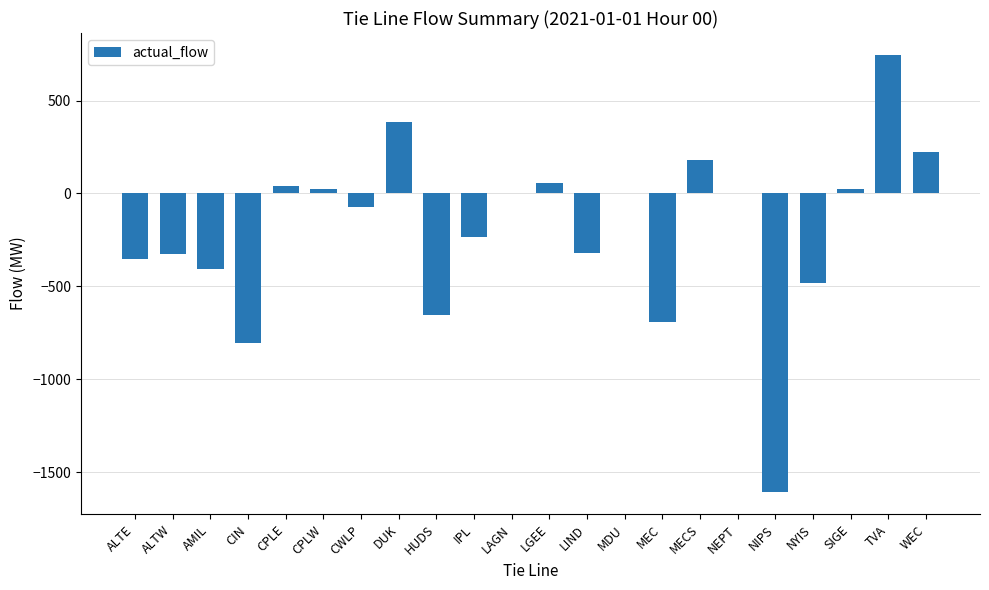

Between LIND and NEPT, which is larger?

NEPT